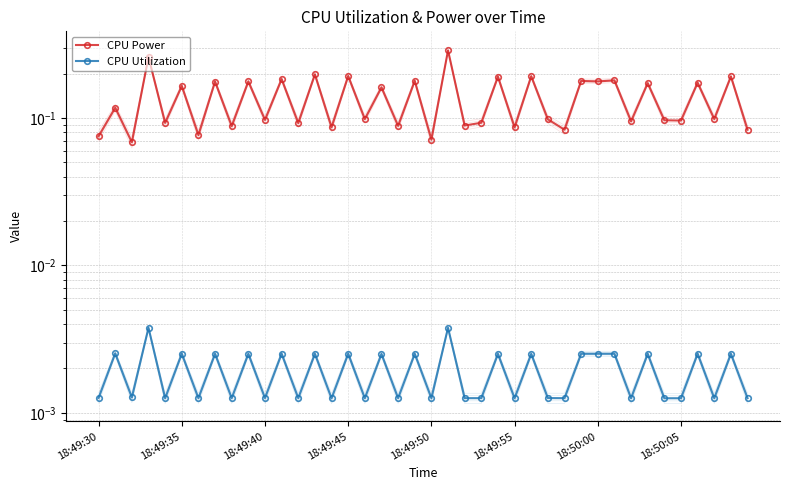

Rank the series by their average value, from highest to lowest.

CPU Power, CPU Utilization